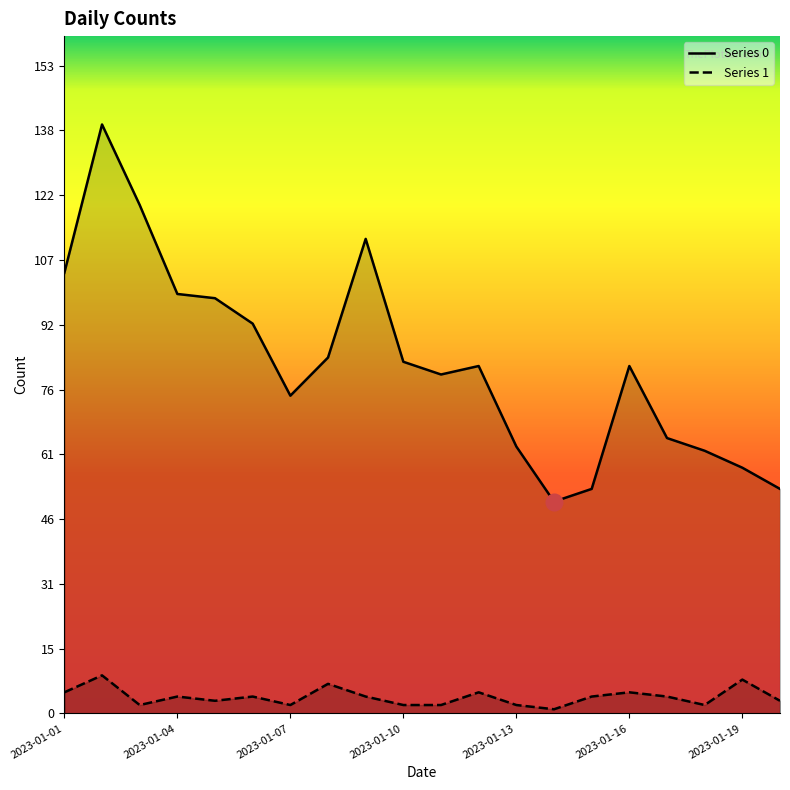

What is the difference between the highest and lowest values at 2023-01-04?

95